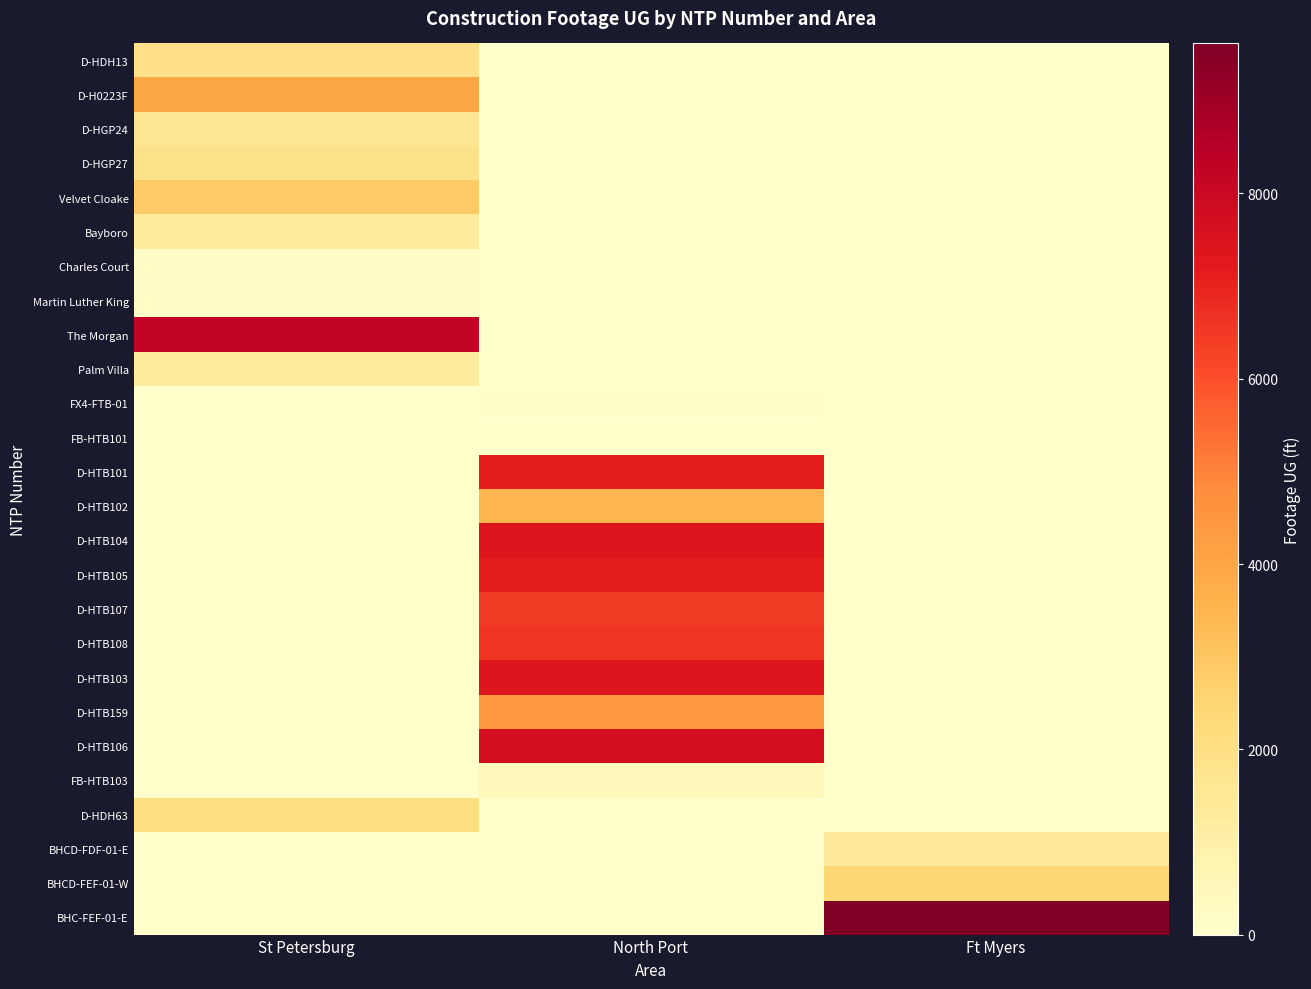

Reading right to left, transcribe all the data shown in this chart.

D-HDH13: Ft Myers=0	North Port=0	St Petersburg=1881
D-H0223F: Ft Myers=0	North Port=0	St Petersburg=3936
D-HGP24: Ft Myers=0	North Port=0	St Petersburg=1592
D-HGP27: Ft Myers=0	North Port=0	St Petersburg=1838
Velvet Cloake: Ft Myers=0	North Port=0	St Petersburg=2856
Bayboro: Ft Myers=0	North Port=0	St Petersburg=1292
Charles Court: Ft Myers=0	North Port=0	St Petersburg=193
Martin Luther King: Ft Myers=0	North Port=0	St Petersburg=171
The Morgan: Ft Myers=0	North Port=0	St Petersburg=8225
Palm Villa: Ft Myers=0	North Port=0	St Petersburg=1246
FX4-FTB-01: Ft Myers=0	North Port=42	St Petersburg=0
FB-HTB101: Ft Myers=0	North Port=0	St Petersburg=0
D-HTB101: Ft Myers=0	North Port=7151	St Petersburg=0
D-HTB102: Ft Myers=0	North Port=3499	St Petersburg=0
D-HTB104: Ft Myers=0	North Port=7378	St Petersburg=0
D-HTB105: Ft Myers=0	North Port=7141	St Petersburg=0
D-HTB107: Ft Myers=0	North Port=6455	St Petersburg=0
D-HTB108: Ft Myers=0	North Port=6542	St Petersburg=0
D-HTB103: Ft Myers=0	North Port=7385	St Petersburg=0
D-HTB159: Ft Myers=0	North Port=4443	St Petersburg=0
D-HTB106: Ft Myers=0	North Port=7715	St Petersburg=0
FB-HTB103: Ft Myers=0	North Port=451	St Petersburg=0
D-HDH63: Ft Myers=0	North Port=0	St Petersburg=2064
BHCD-FDF-01-E: Ft Myers=1358	North Port=0	St Petersburg=0
BHCD-FEF-01-W: Ft Myers=2434	North Port=0	St Petersburg=0
BHC-FEF-01-E: Ft Myers=9619	North Port=0	St Petersburg=0